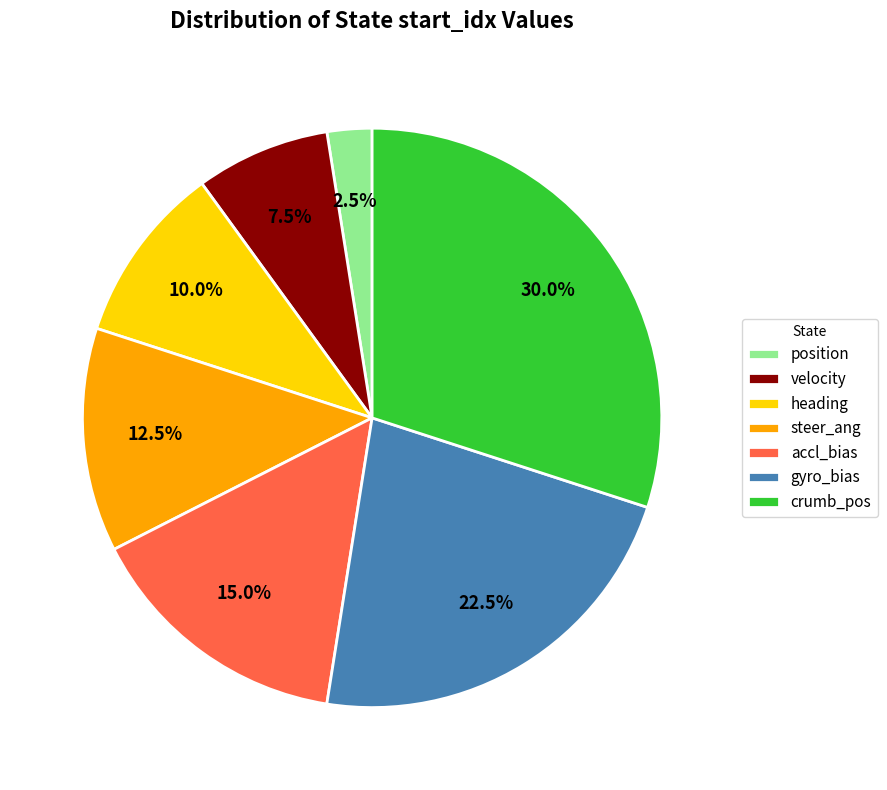

Is it true that crumb_pos is 30% of the pie?

True